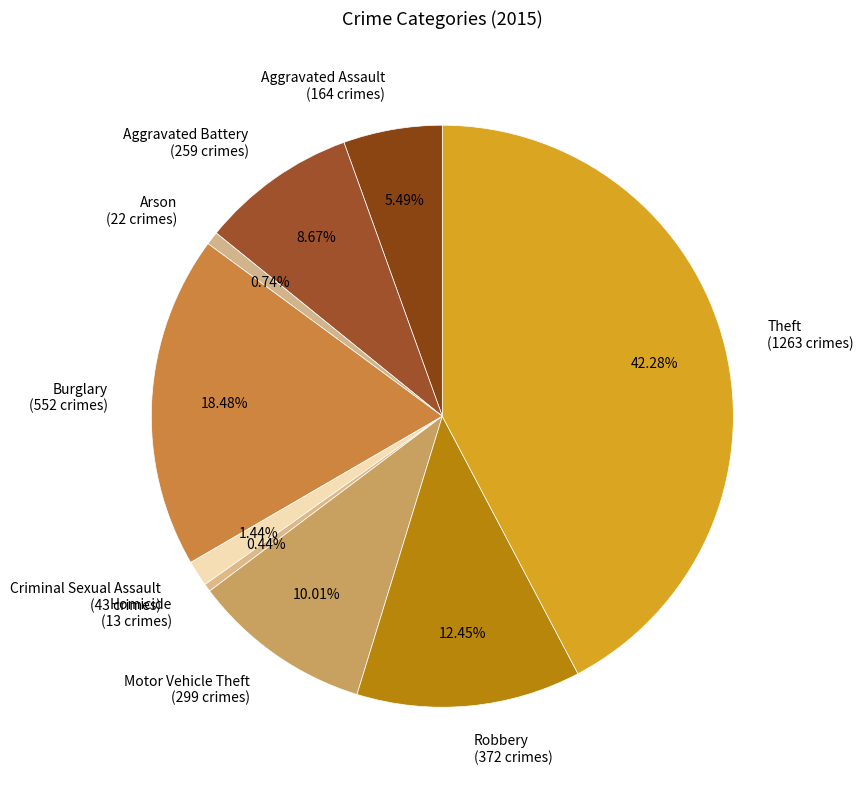

The Burglary slice represents 12% of the pie. True or false?

False